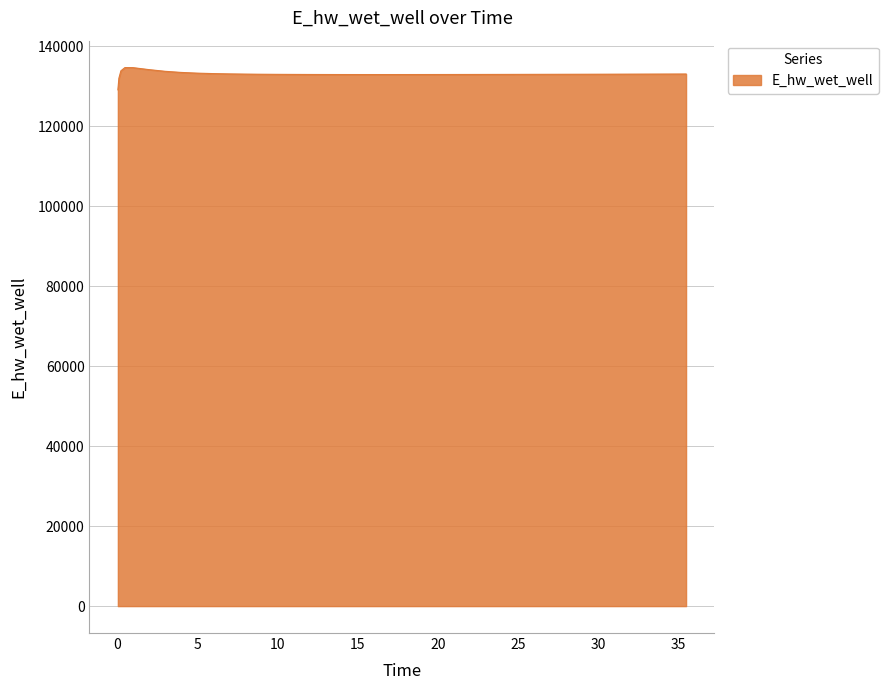

What is the difference between the maximum and minimum values?

5557.8